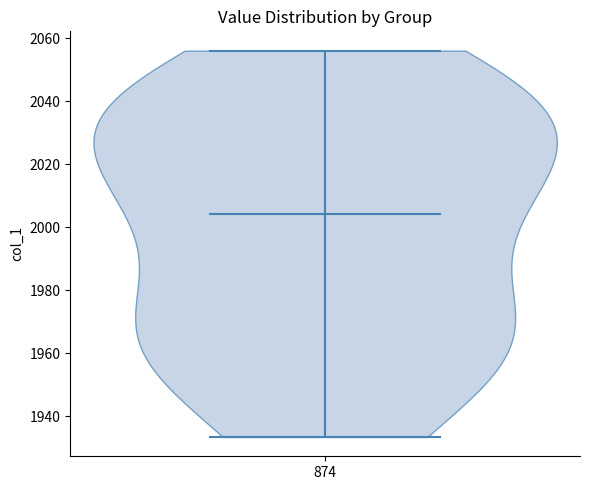

Read this violin plot against the y-axis: where its median line is, and the lowest and highest points the violin reaches. The values are not printed on the chart, so give them approximately, as read against the axis.

median line 2004, lowest point 1934, highest point 2056